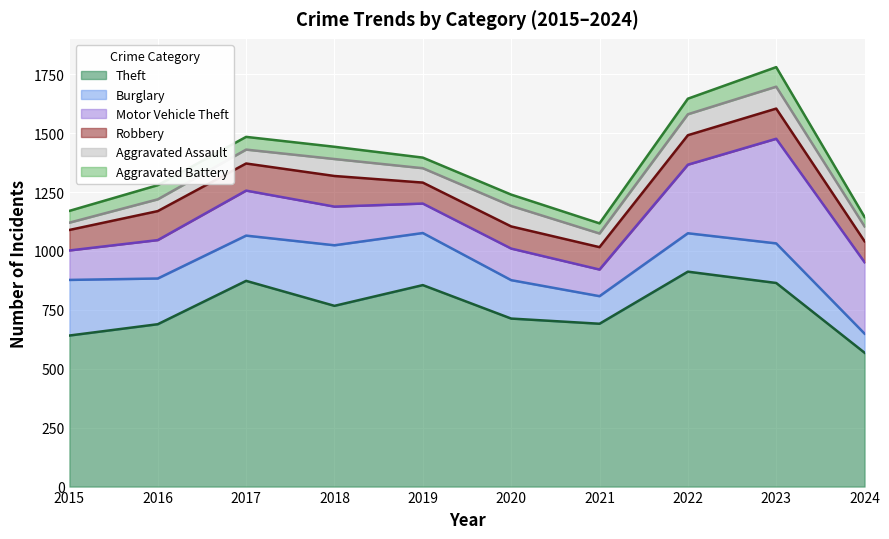

What value does the Theft series have at 2017, to the nearest 10?

870